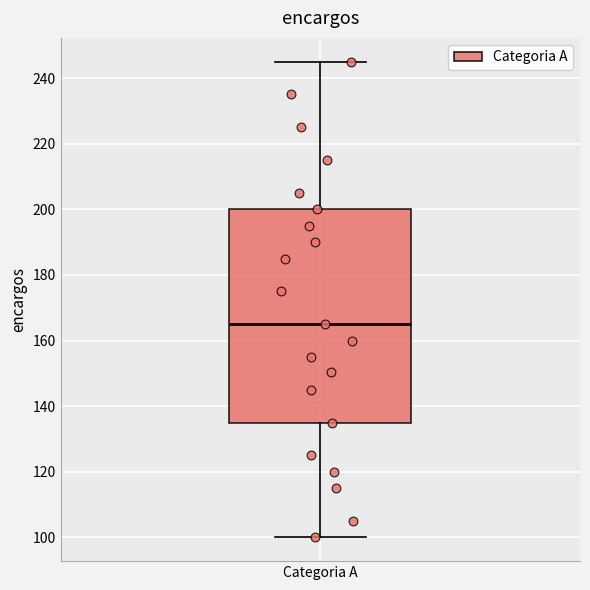

Transcribe this box plot: give where the median line is, the range the box spans, and where the two whiskers end, as read against the y-axis. The values are not printed on the chart, so give them approximately, as read against the axis.

median 166, box 136 to 200, whiskers 100 to 246